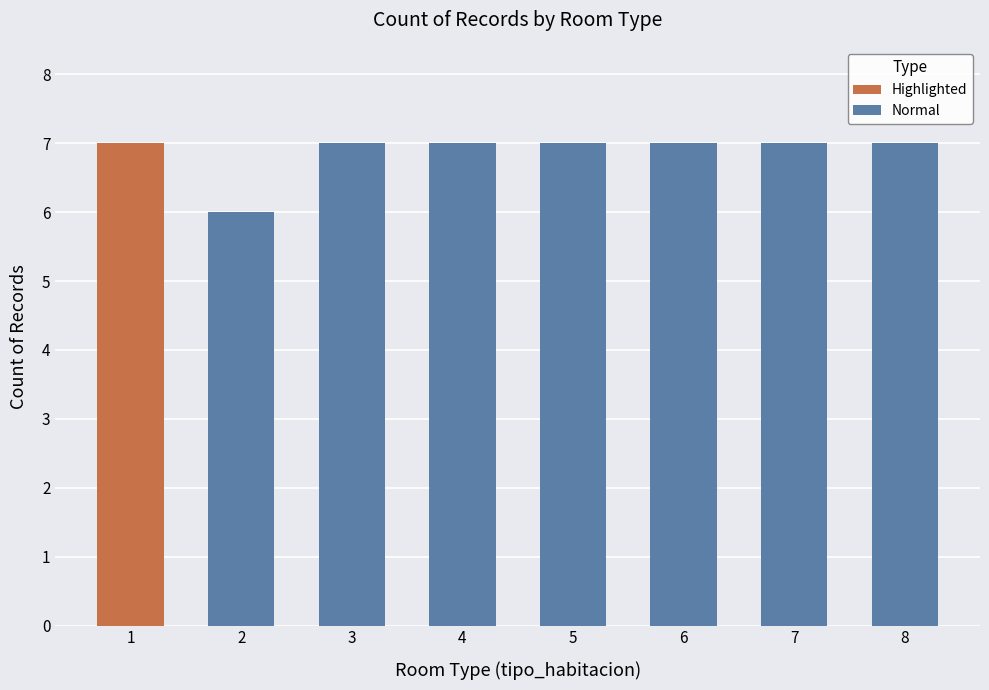

What is the highest value of the Normal series?

7